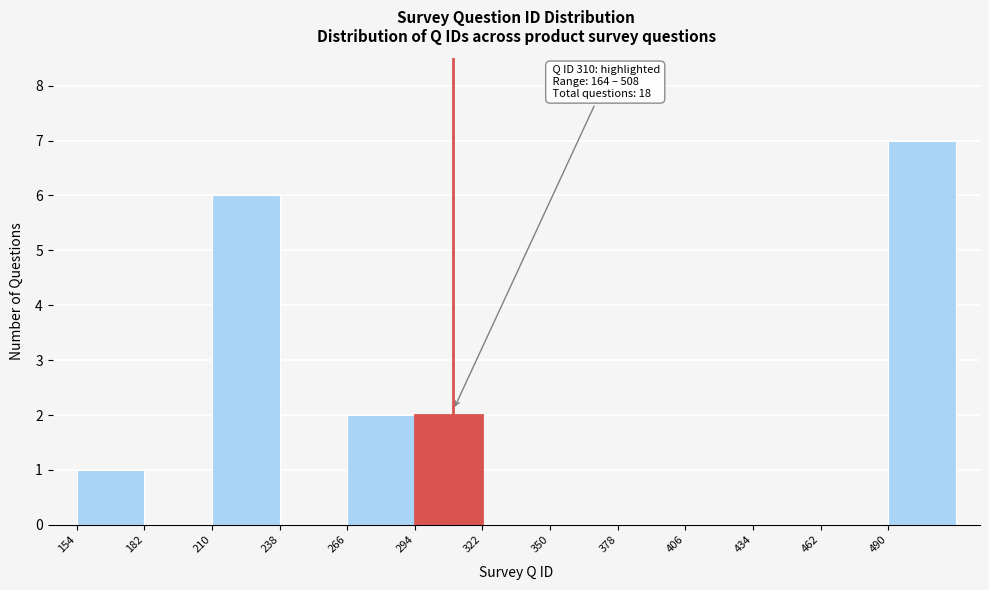

Over which range of the x-axis is the bar tallest?

490 to 518